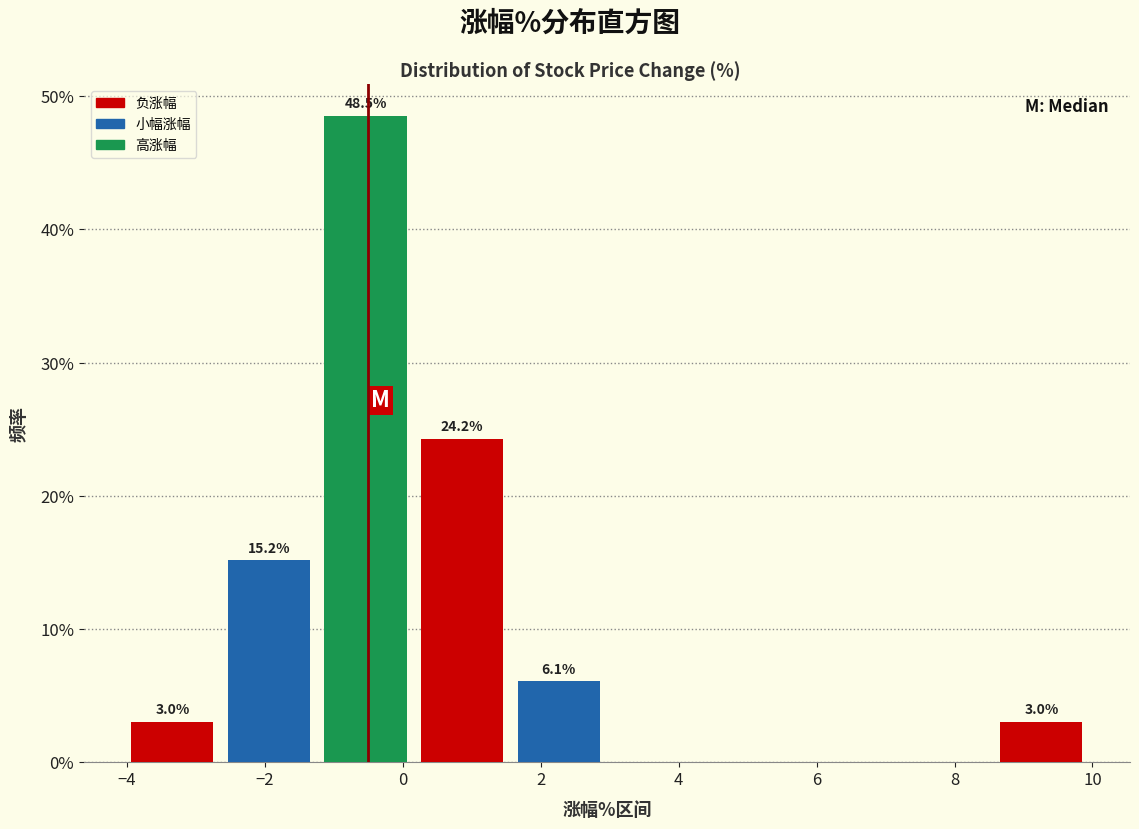

Over which range of the x-axis is the bar tallest?

-1.24 to 0.16